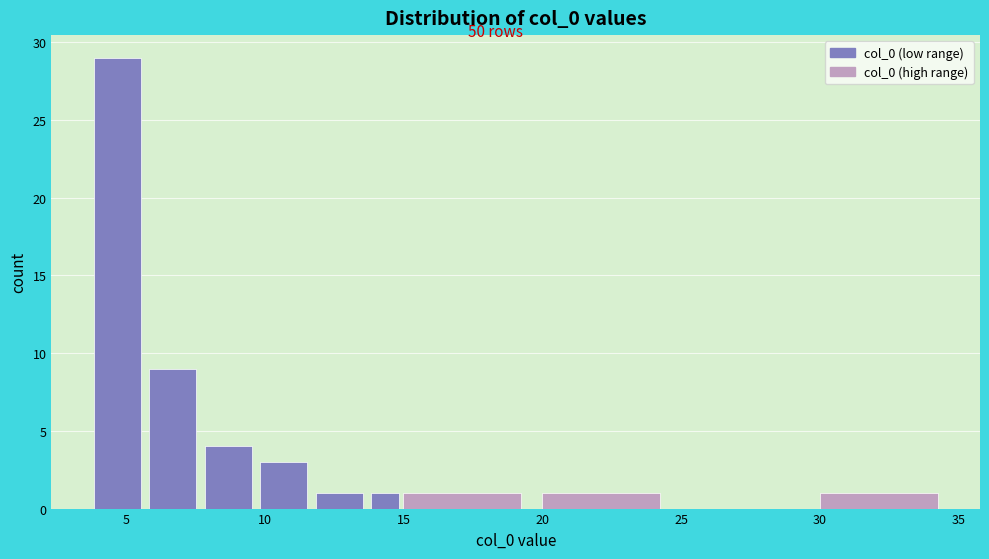

Around what value on the x-axis is the tallest bar? Give the approximate position of its centre, as read against the axis.

4.5